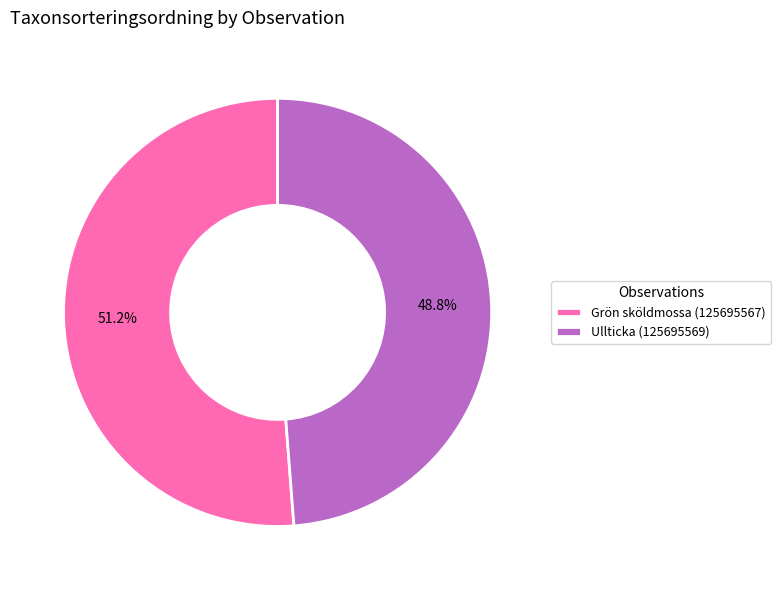

Is it true that Ullticka (125695569) is 41% of the pie?

False